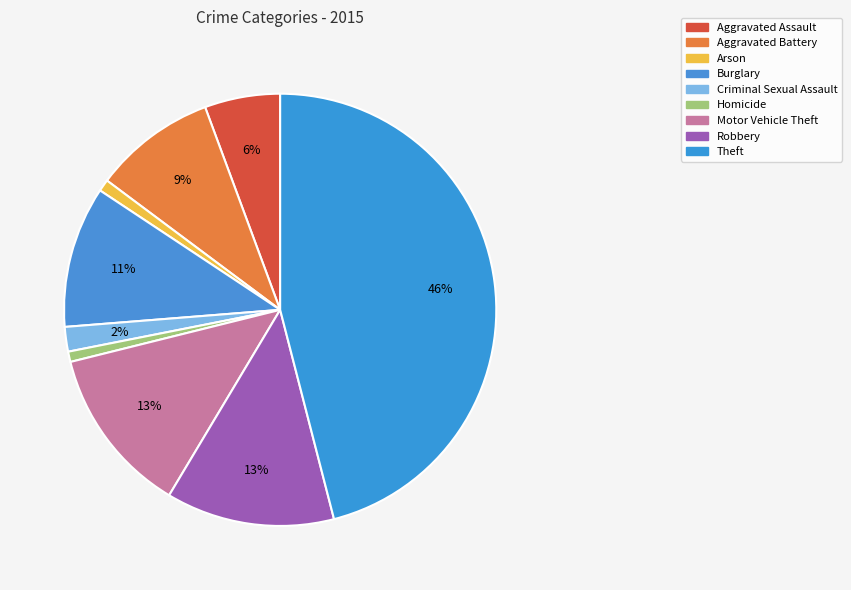

What percentage is the Aggravated Battery slice, to the nearest percent?

9%